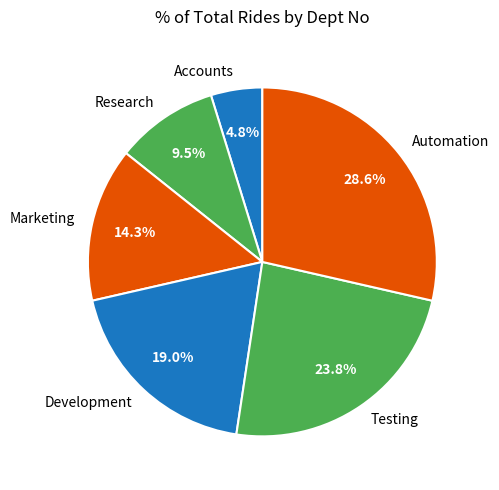

Is it true that Development is 19% of the pie?

True